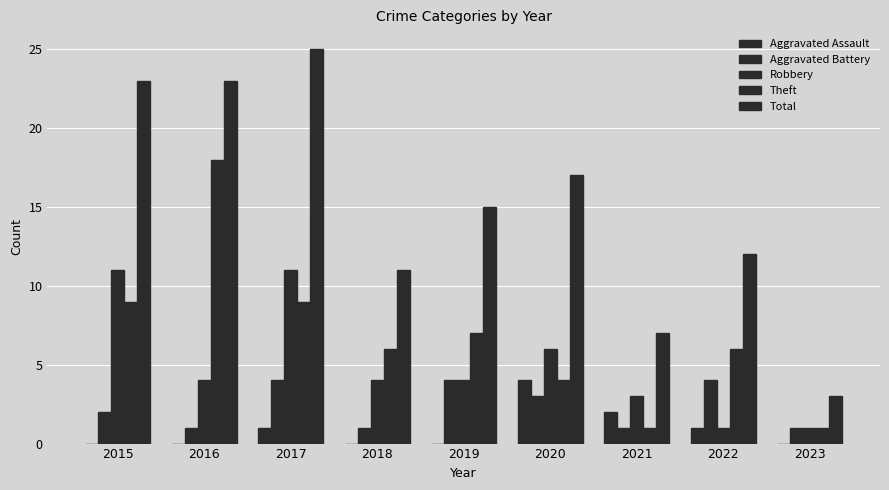

What is the difference between the Theft values at 2018 and 2023?

5